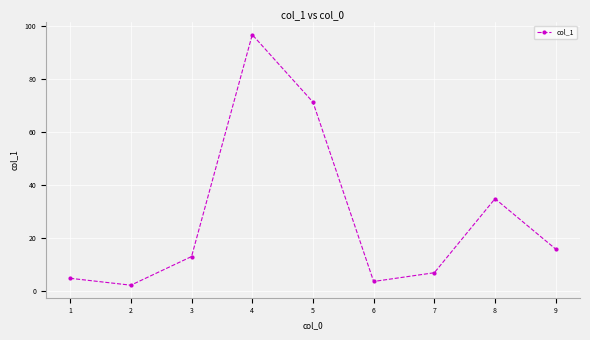

Reading left to right, what are all the values shown in this chart?

4.8	2.2	13.0	96.6	71.2	3.6	6.9	34.8	15.8